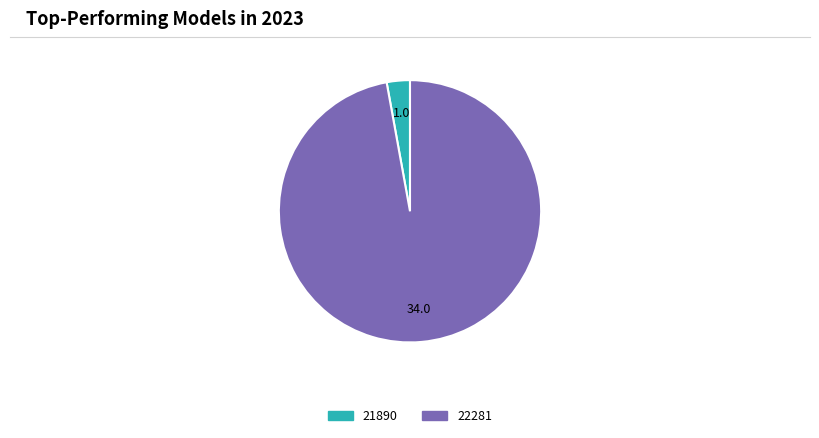

Do 21890 and 22281 together represent more than half of the pie?

Yes